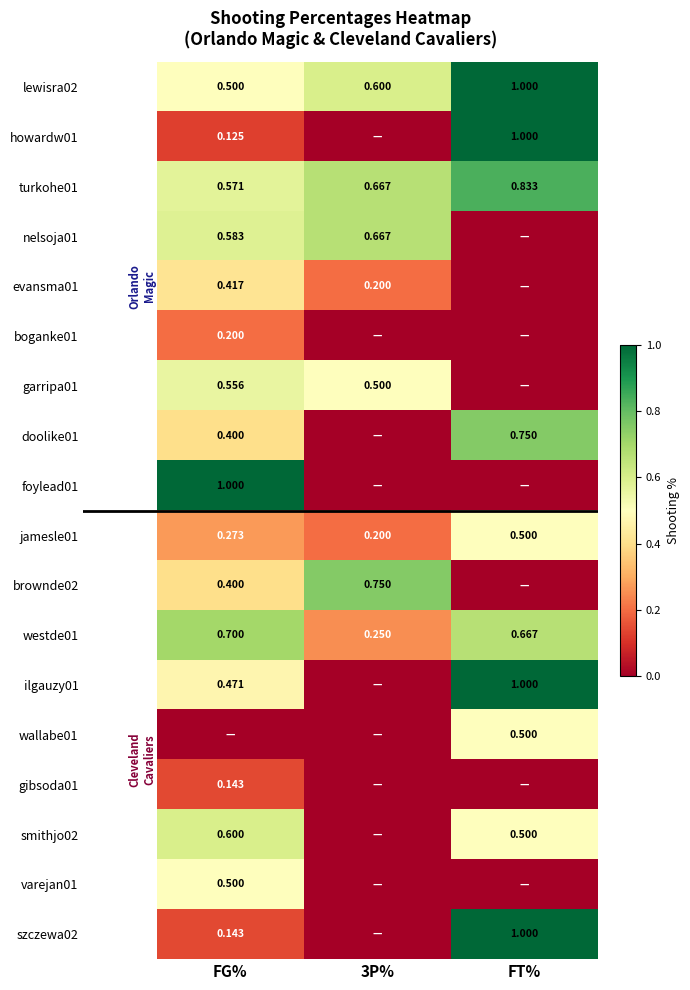

Where is lewisra02 nearest to the value 0?

FG%